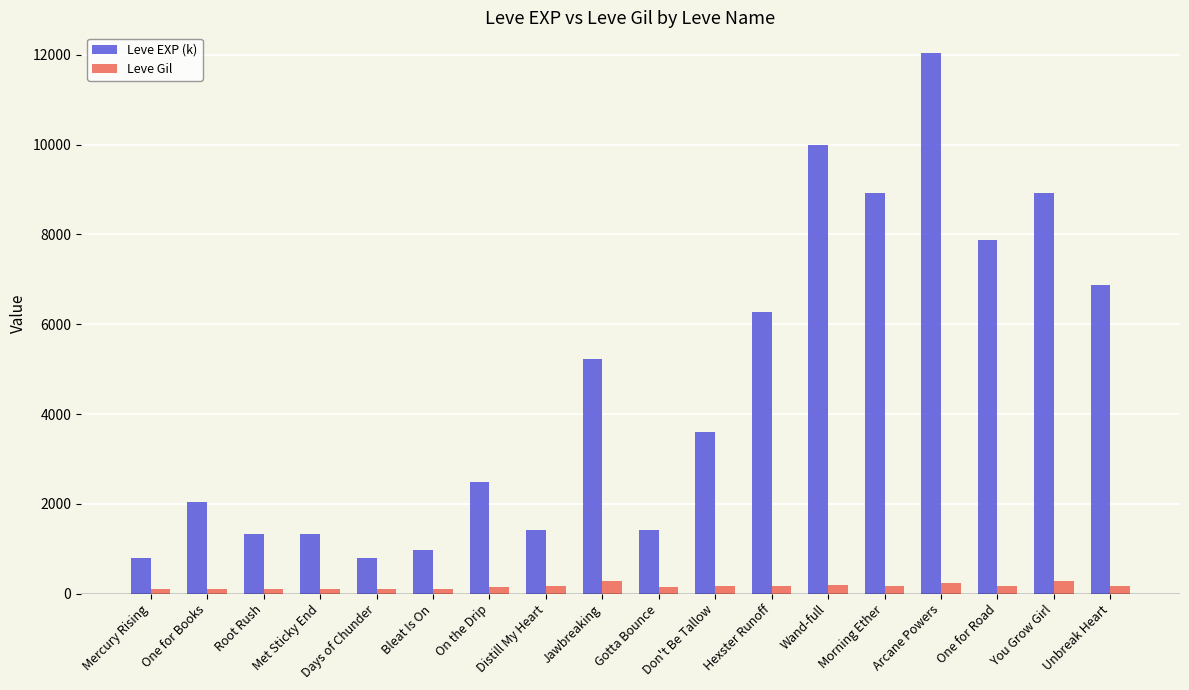

Rank the series by their maximum value, from highest to lowest.

Leve EXP (k), Leve Gil